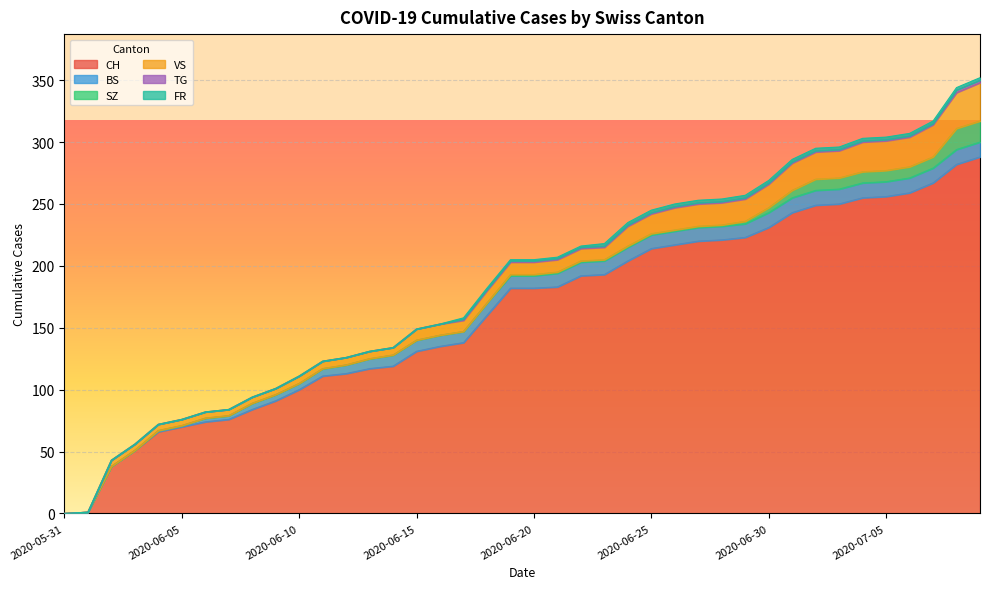

True or false: VS has a value of 9 at 2020-06-15.

True